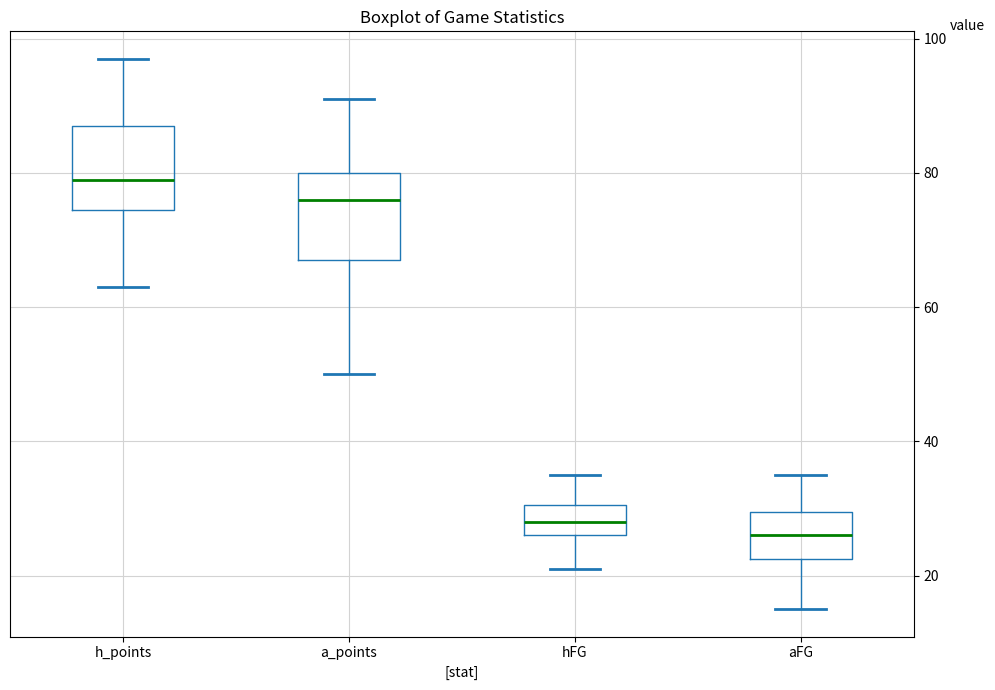

Reading left to right, transcribe this box plot: for each box, give where its median line is, the range the box spans, and where its two whiskers end, as read against the y-axis. The values are not printed on the chart, so give them approximately, as read against the axis.

h_points: median 80, box 74 to 88, whiskers 64 to 98
a_points: median 76, box 68 to 80, whiskers 50 to 92
hFG: median 28, box 26 to 30, whiskers 22 to 36
aFG: median 26, box 22 to 30, whiskers 16 to 36